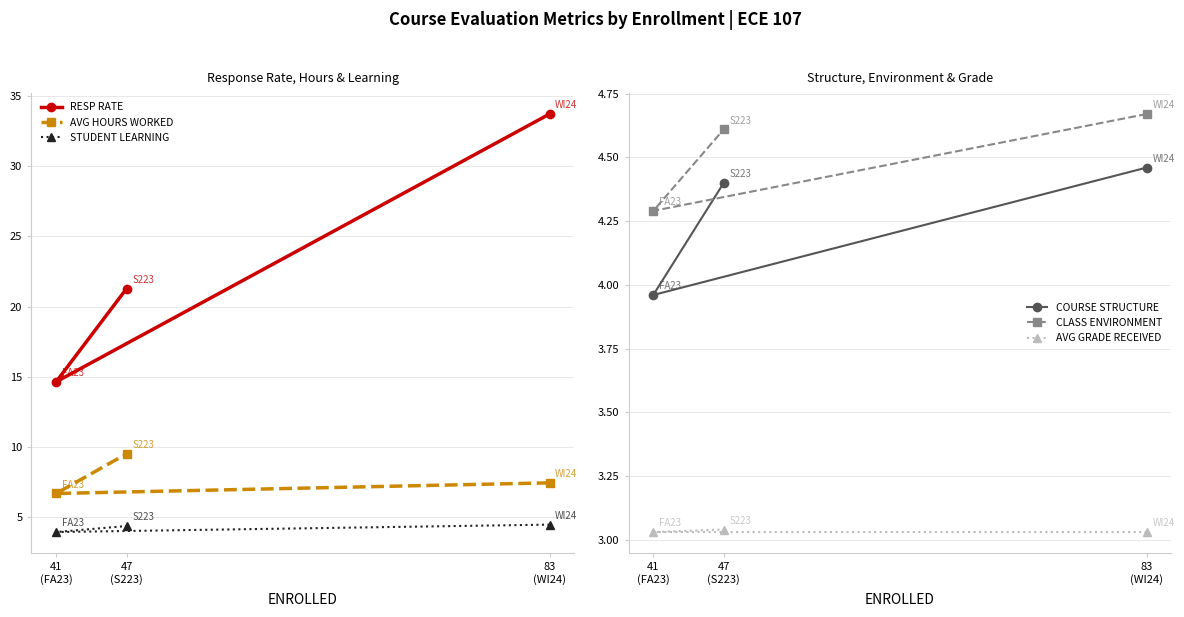

What is the label of the 1st point from the right?

47
(S223)